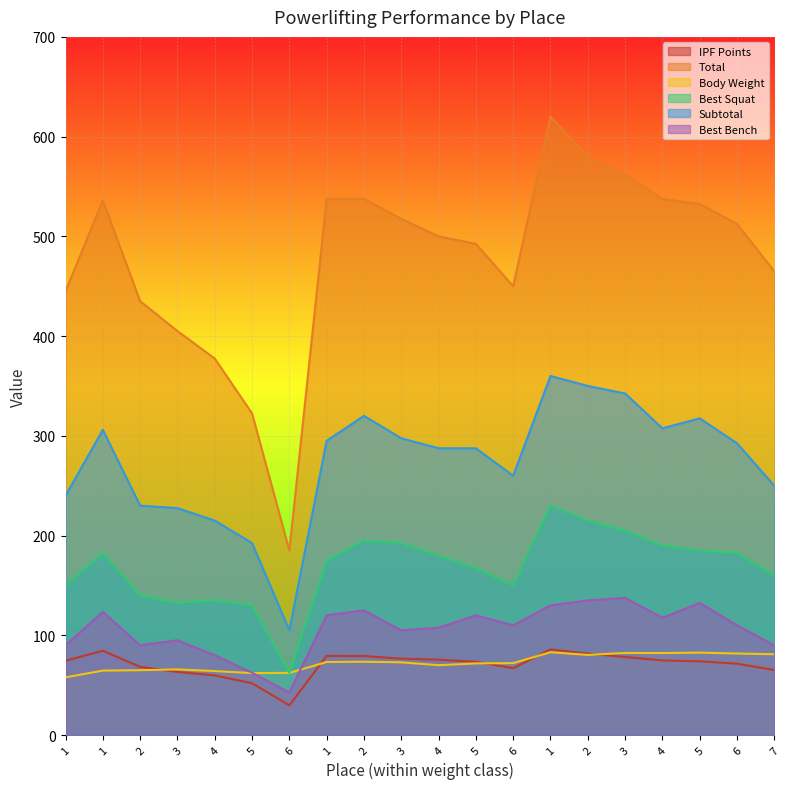

The Total series shows 537.5 at 4. True or false?

True